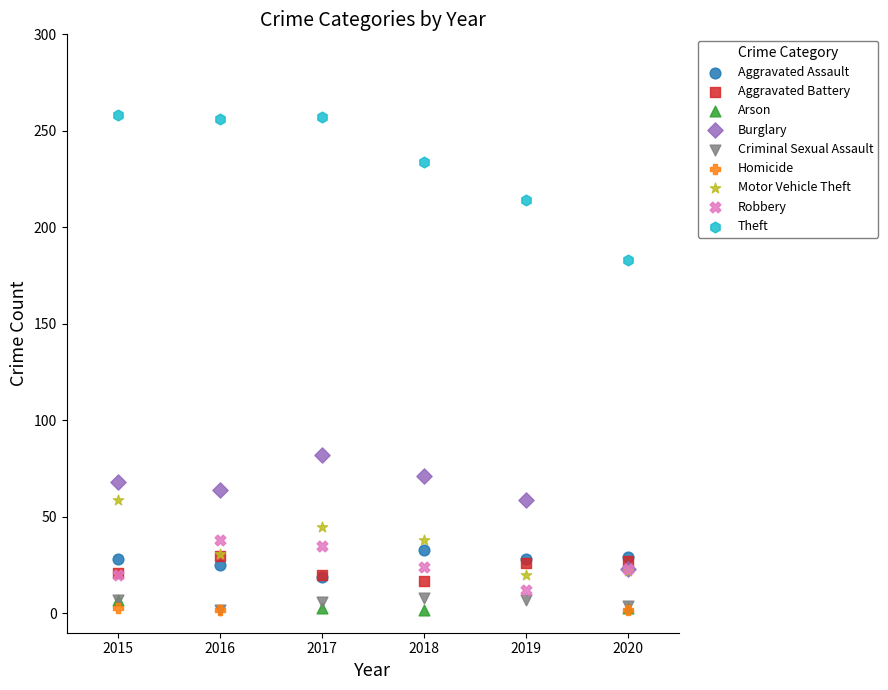

Which series reaches the maximum Y coordinate?

Theft